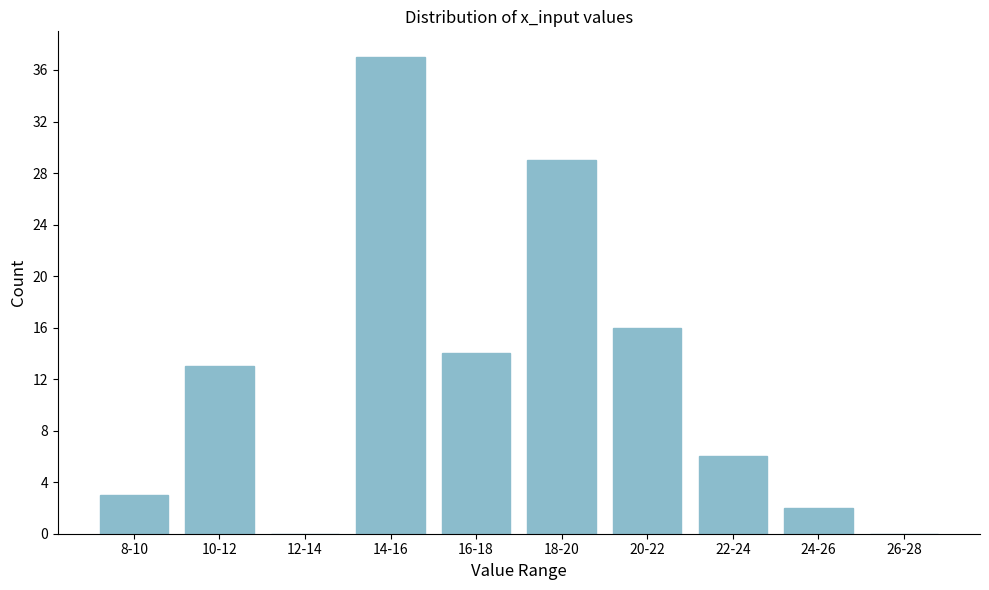

Reading left to right, what are all the values shown in this chart?

8-10=3	10-12=13	12-14=0	14-16=37	16-18=14	18-20=29	20-22=16	22-24=6	24-26=2	26-28=0